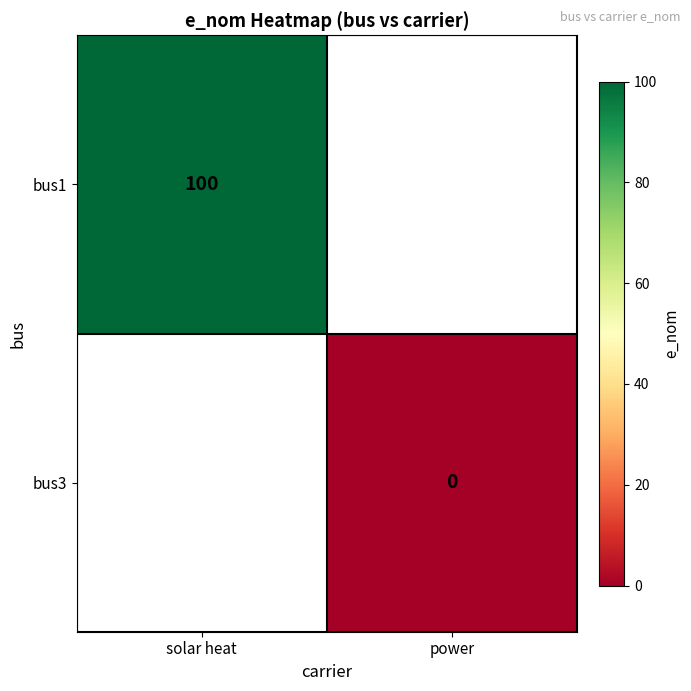

At which label is bus1 closest to 100?

solar heat